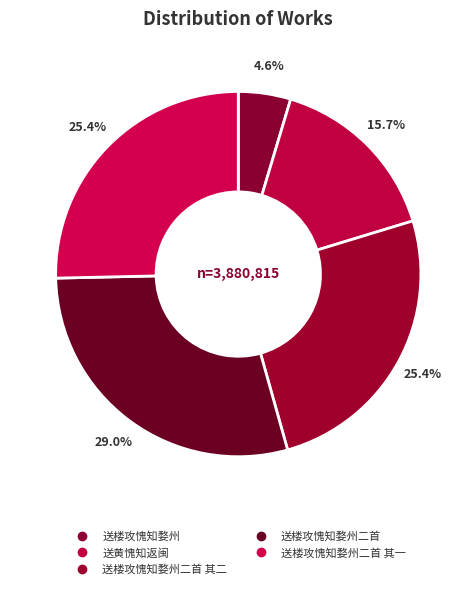

What is the largest slice in the pie chart?

送楼攻愧知婺州二首